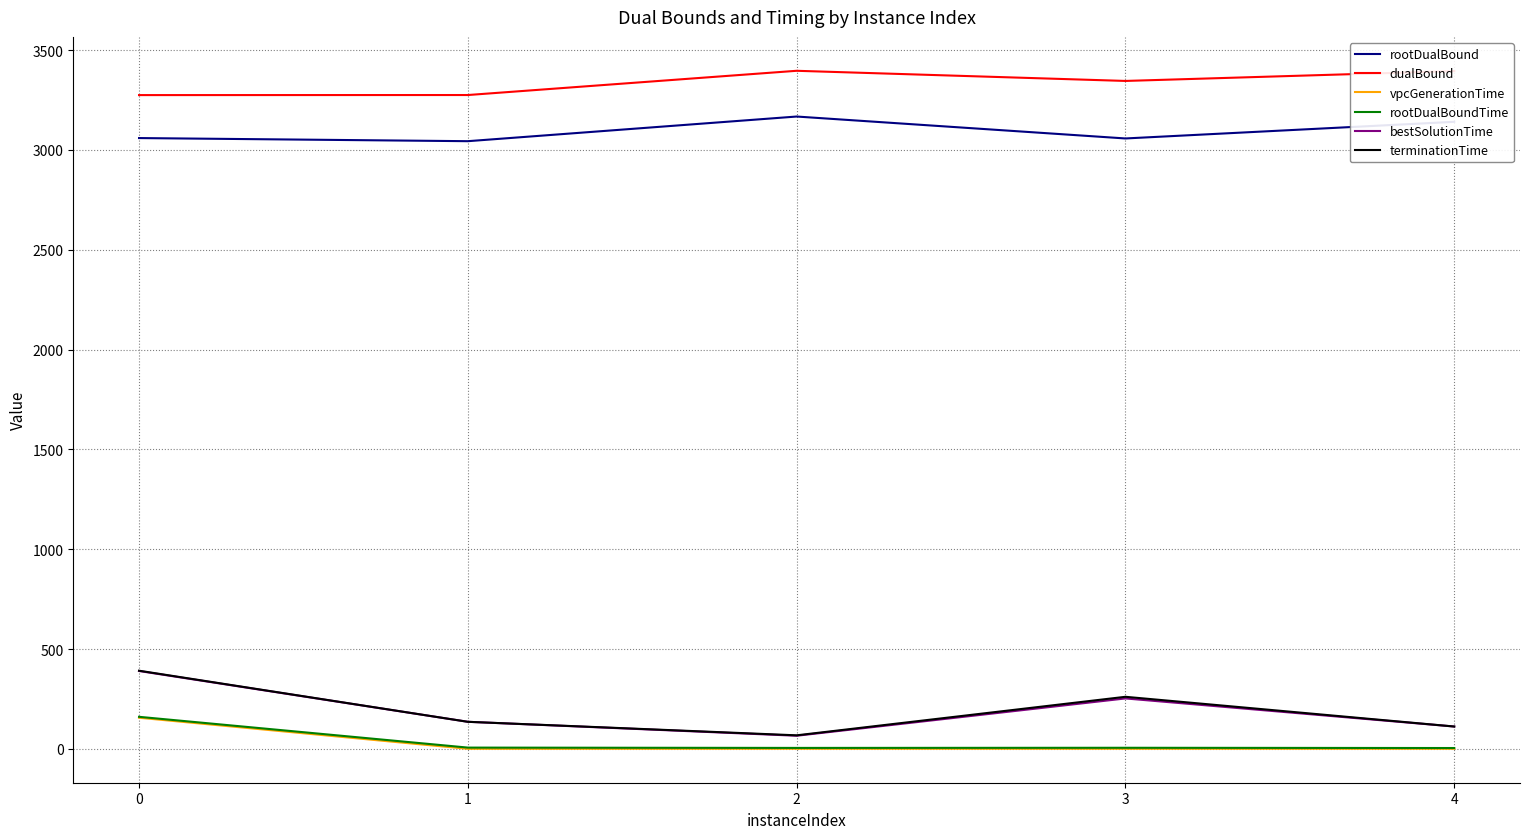

What value does the bestSolutionTime series have at 4?

111.7